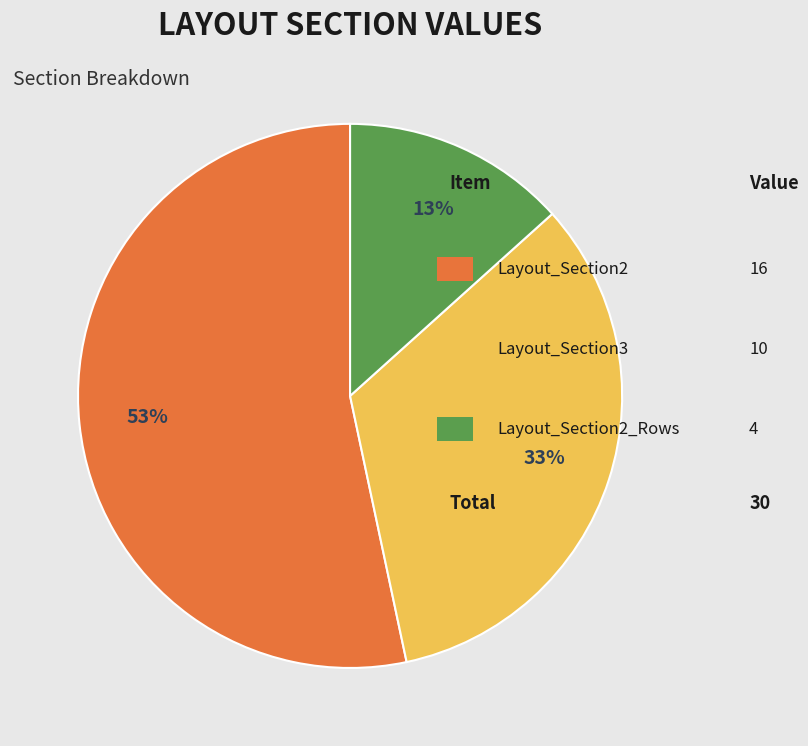

Is there a majority slice in this chart?

Yes